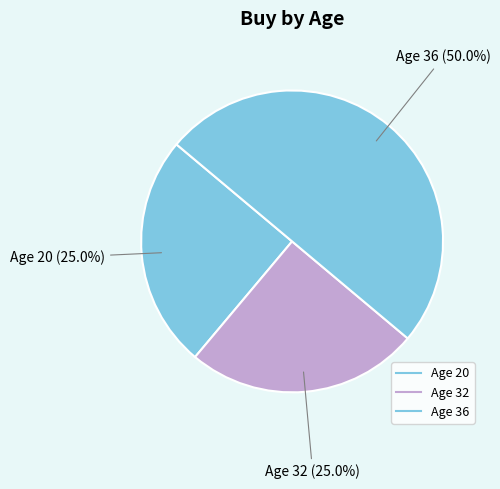

How many slices are in this pie chart?

3